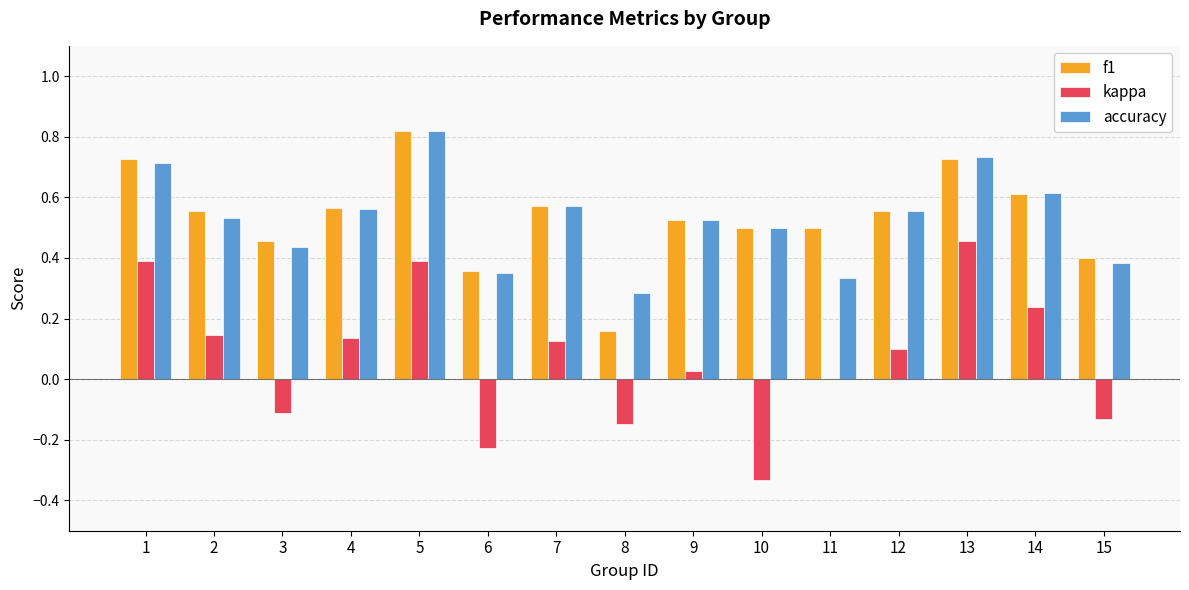

What is the sum of all f1 values?

8.0